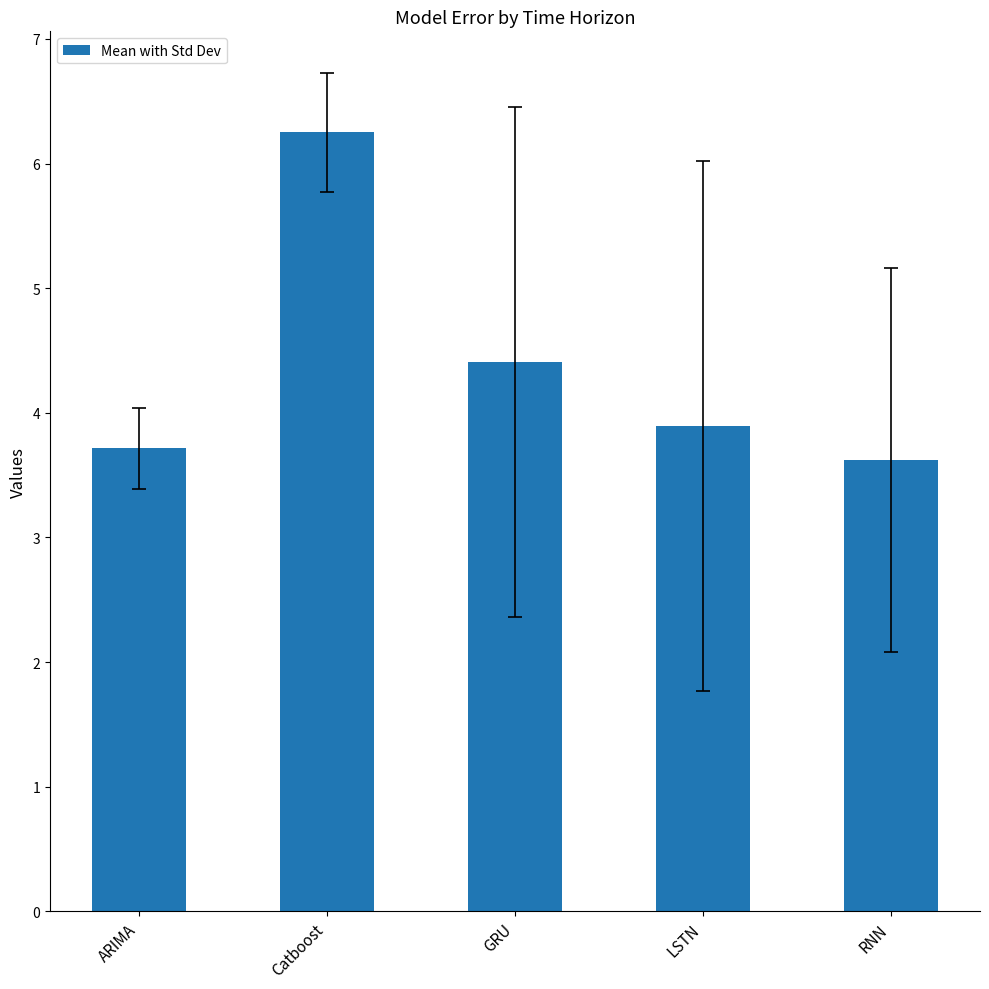

What is the sum of all values?

21.9